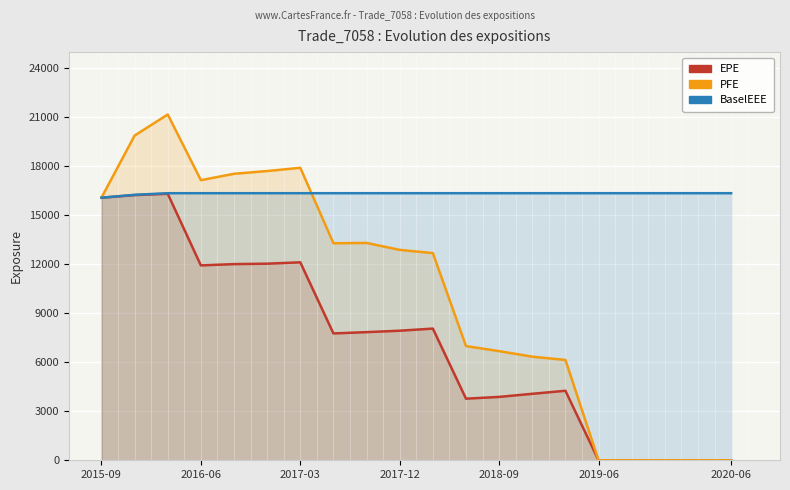

Reading right to left, transcribe all the data shown in this chart.

EPE: 0.0	0.0	0.0	0.0	0.0	4257.1	4071.9	3882.2	3773.2	8065.5	7935.7	7848.4	7769.4	12125.1	12042.0	12015.0	11935.7	16322.0	16241.5	16082.3
PFE: 0.0	0.0	0.0	0.0	0.0	6146.3	6345.5	6685.2	6995.6	12688.9	12886.7	13312.5	13292.7	17914.6	17716.0	17547.0	17156.0	21180.4	19888.2	16082.3
BaselEEE: 16358.4	16358.4	16358.4	16358.4	16358.4	16358.4	16358.4	16358.4	16358.4	16358.4	16358.4	16358.4	16358.4	16358.4	16358.4	16358.4	16358.4	16358.4	16259.6	16082.3